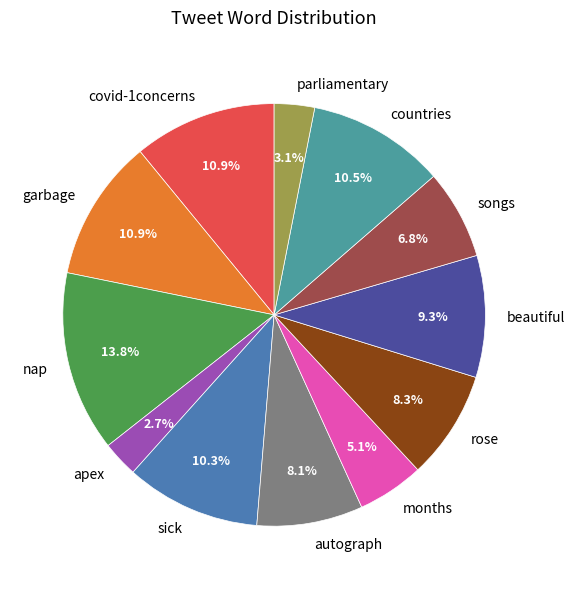

What percentage is the autograph slice, to the nearest percent?

8%